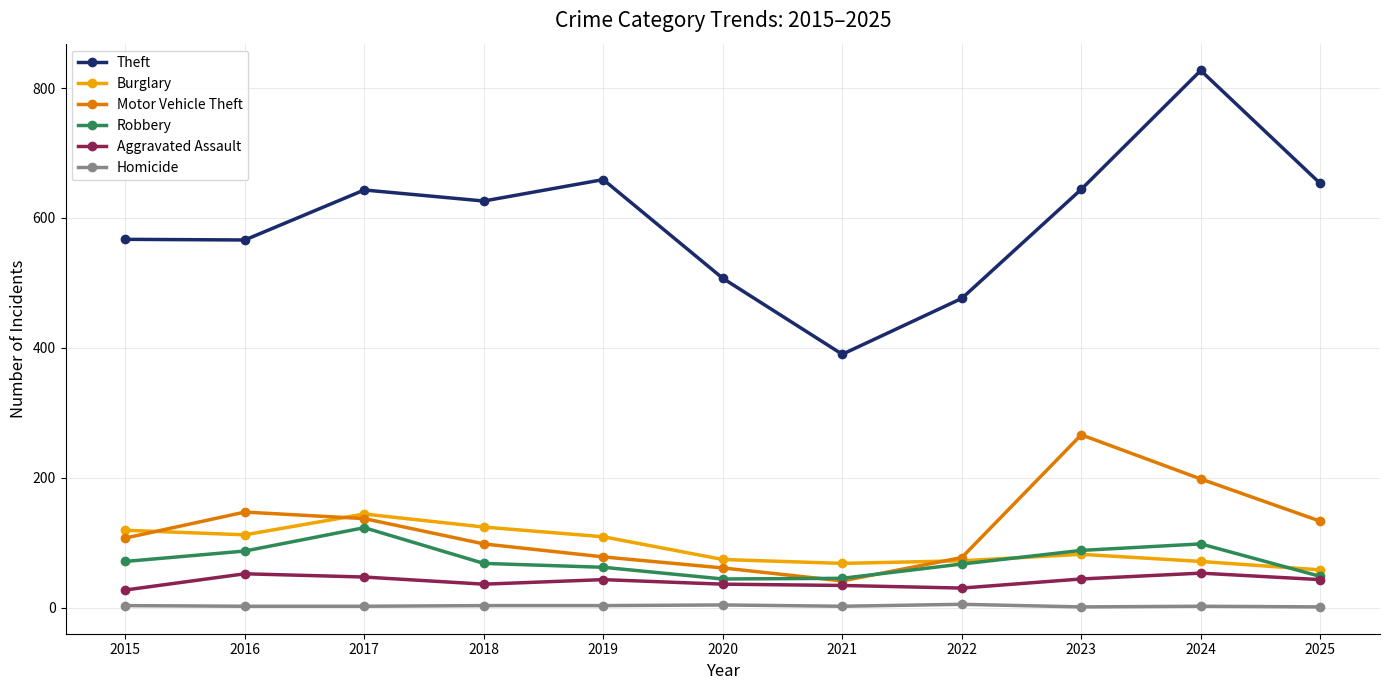

At which category is the sum across all series the highest?

2024